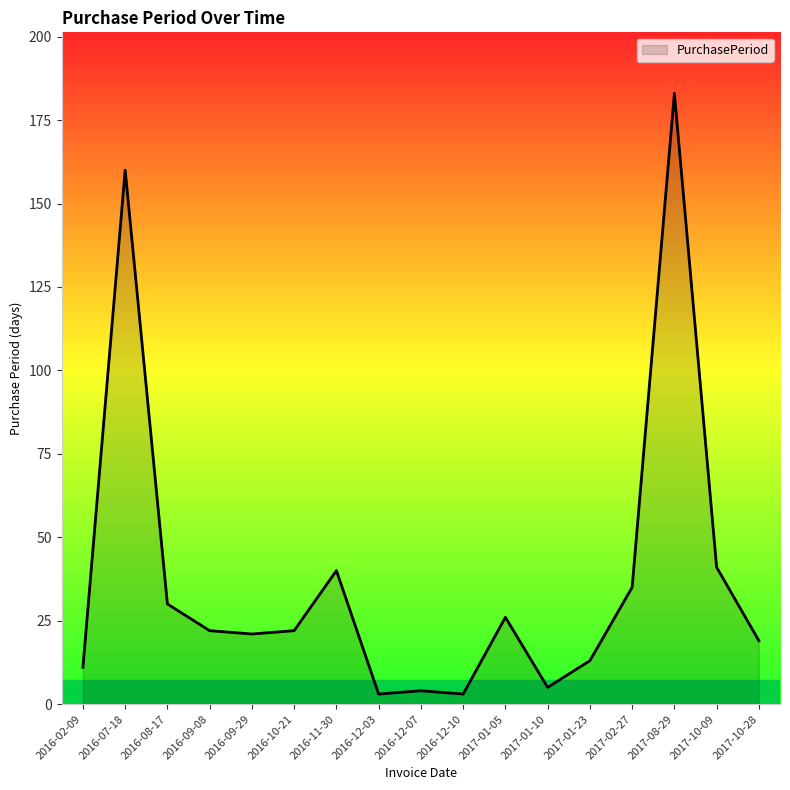

At which label does the data first exceed 22?

2016-07-18